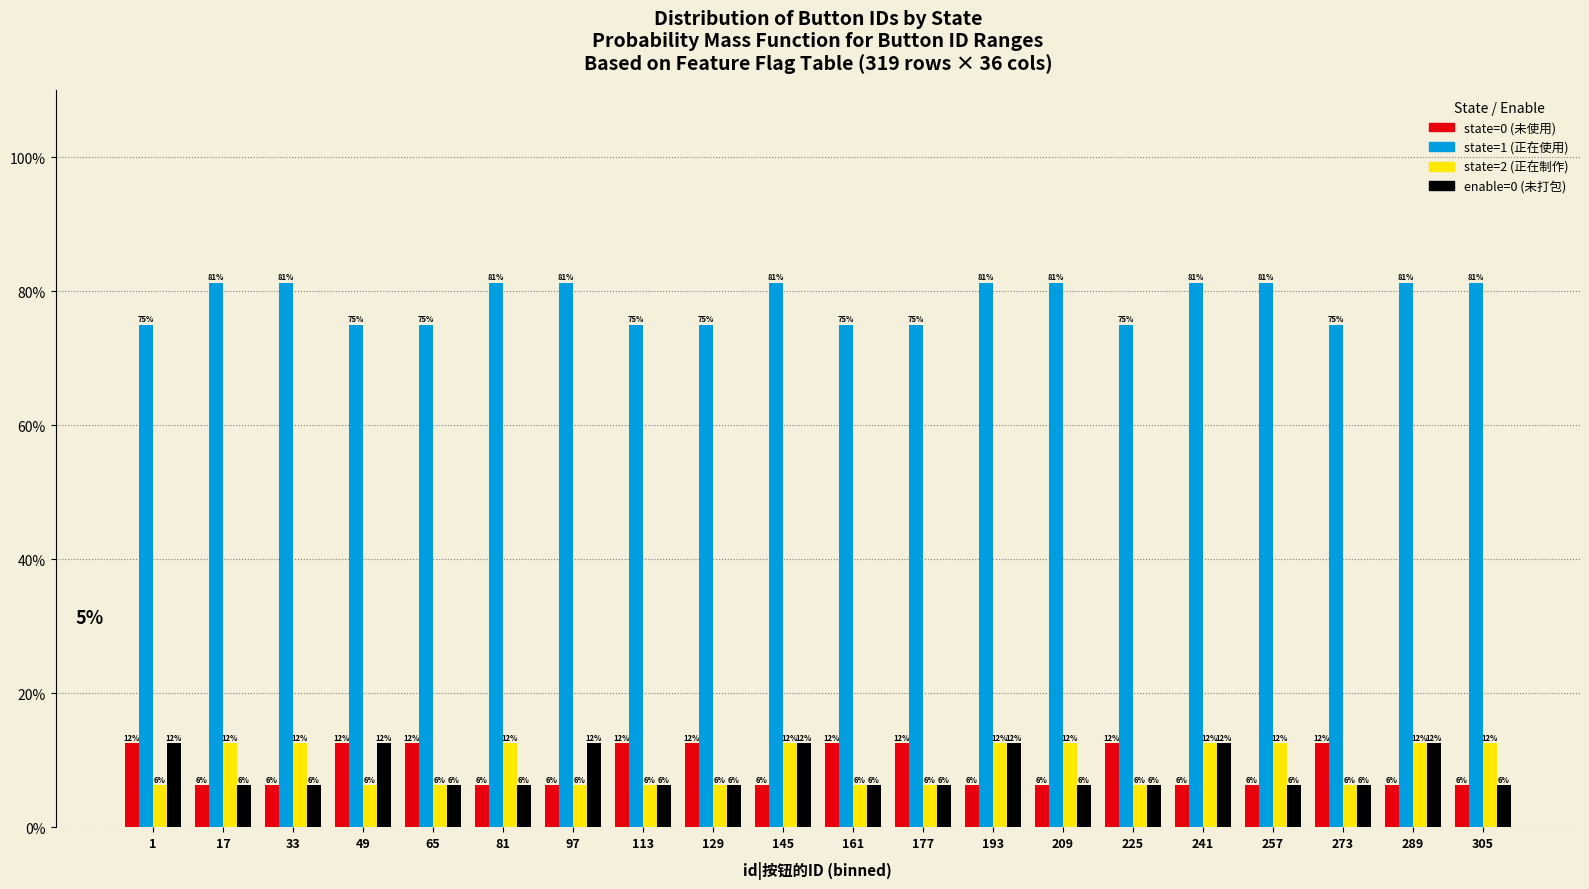

How many bars are there in total?

80